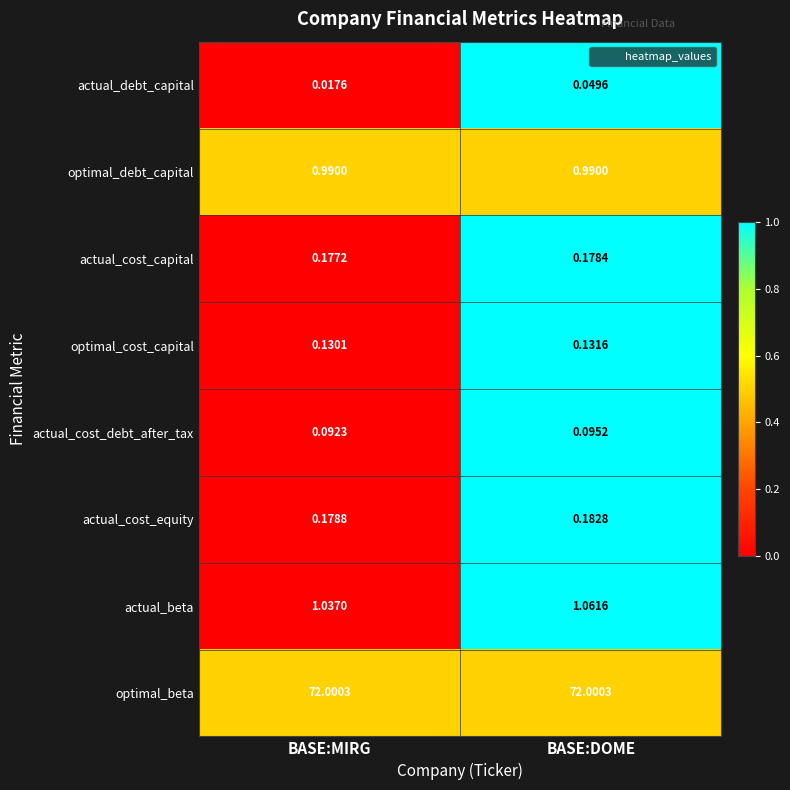

Rank the series by their maximum value, from lowest to highest.

actual_debt_capital, actual_cost_debt_after_tax, optimal_cost_capital, actual_cost_capital, actual_cost_equity, optimal_debt_capital, actual_beta, optimal_beta